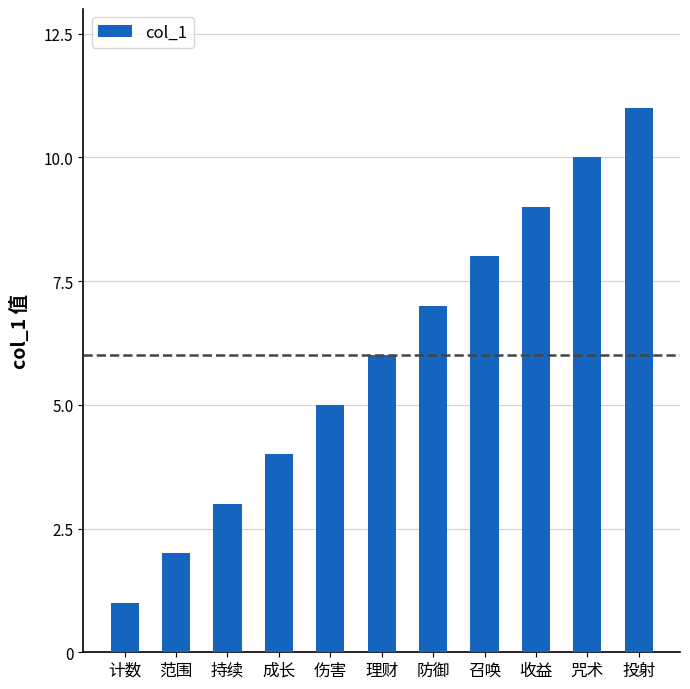

How many values are between 3 and 9?

7